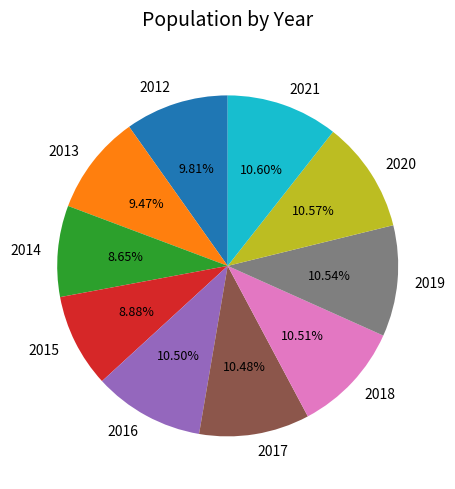

The 2013 slice represents 23% of the pie. True or false?

False